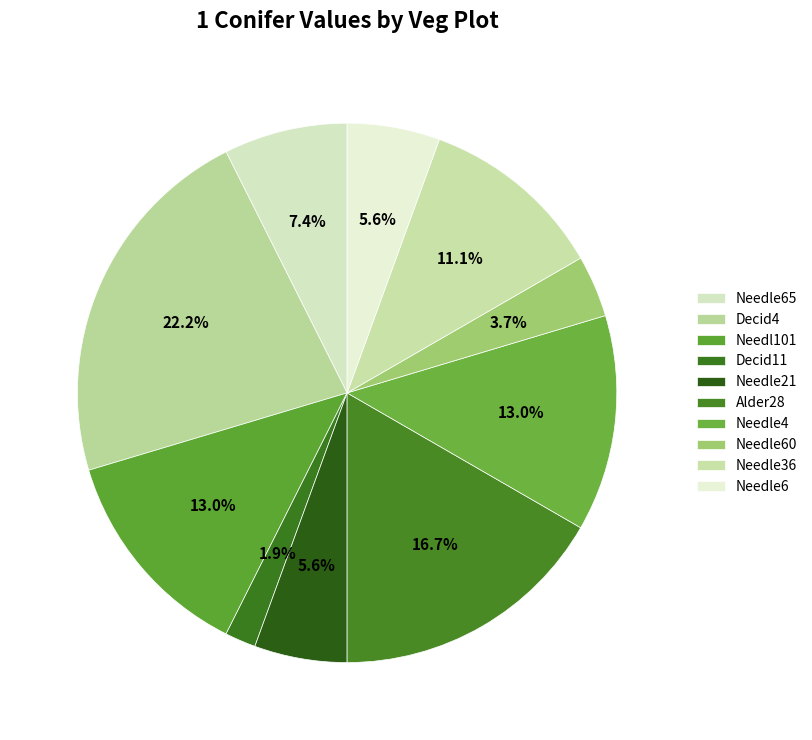

How many slices are in this pie chart?

10